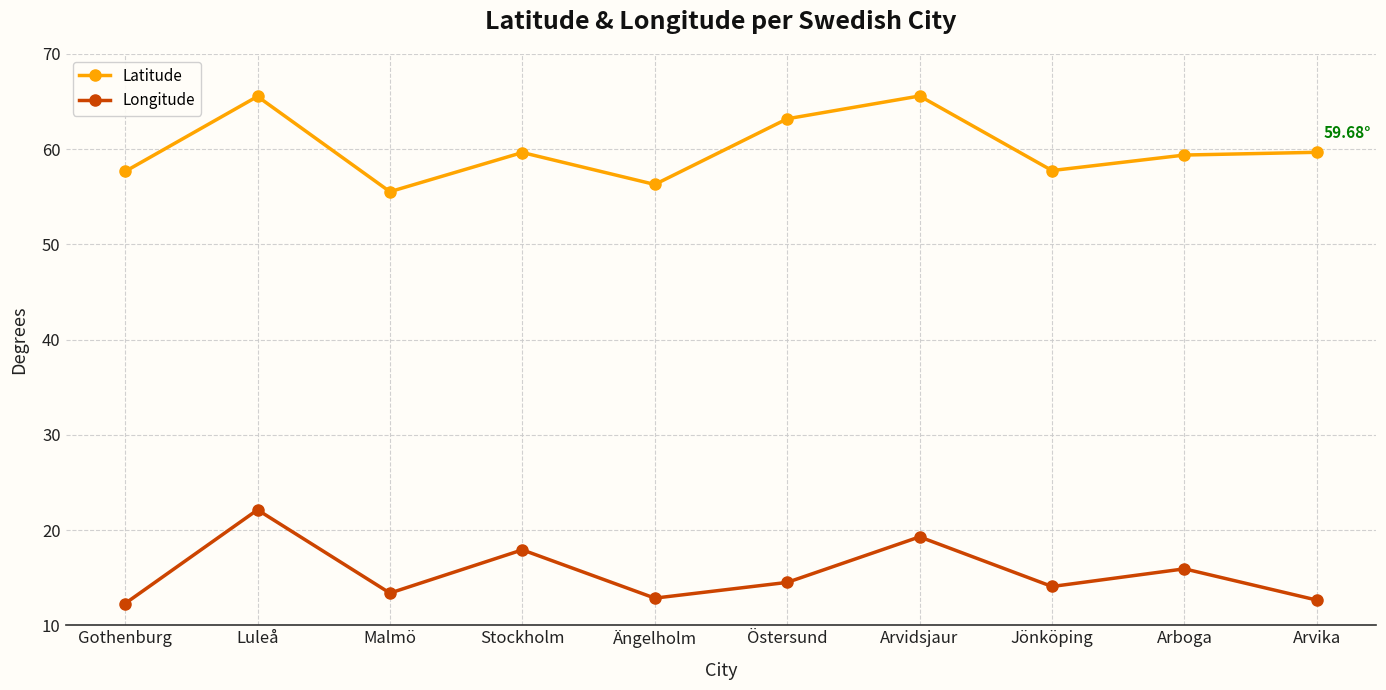

At which category is the sum across all series the highest?

Luleå